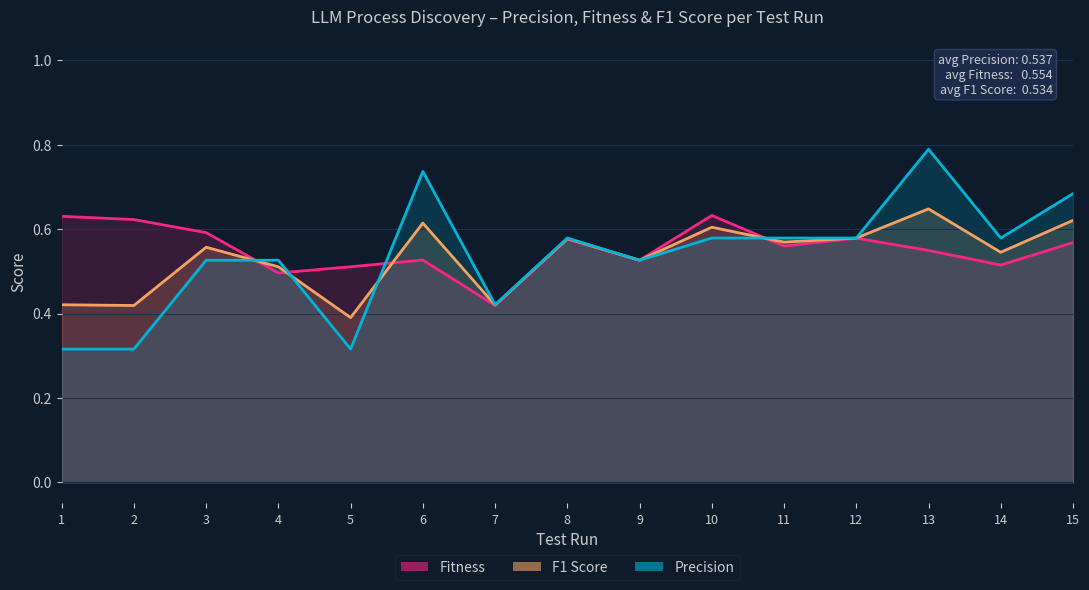

How many intersections are there between Fitness and Precision?

5